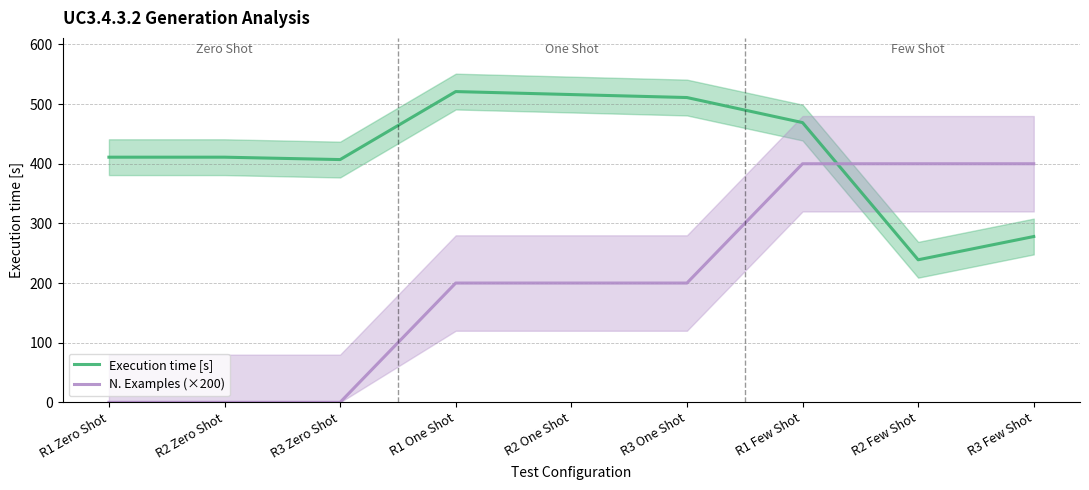

True or false: Execution time [s] has a value of 239 at R2 Few Shot.

True